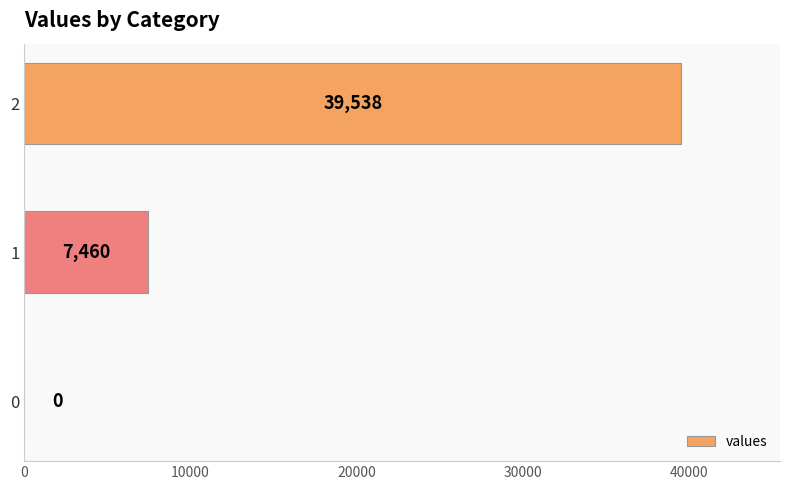

What value does the data have at 1?

7460